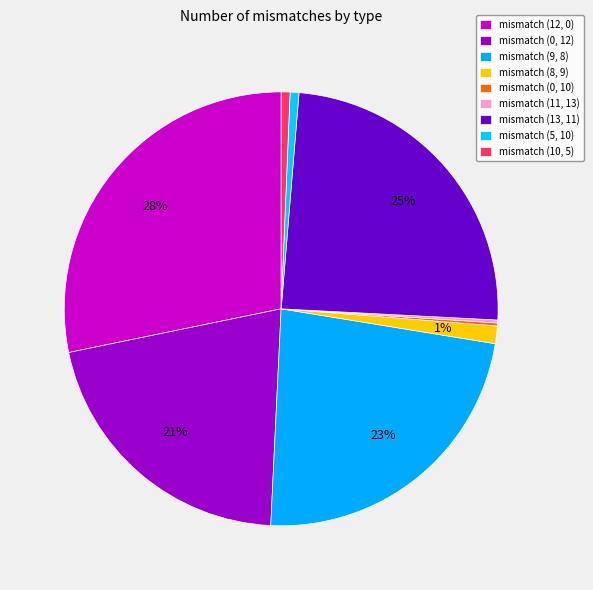

To the nearest percent, what is the combined percentage of mismatch (0, 10) and mismatch (8, 9)?

2%